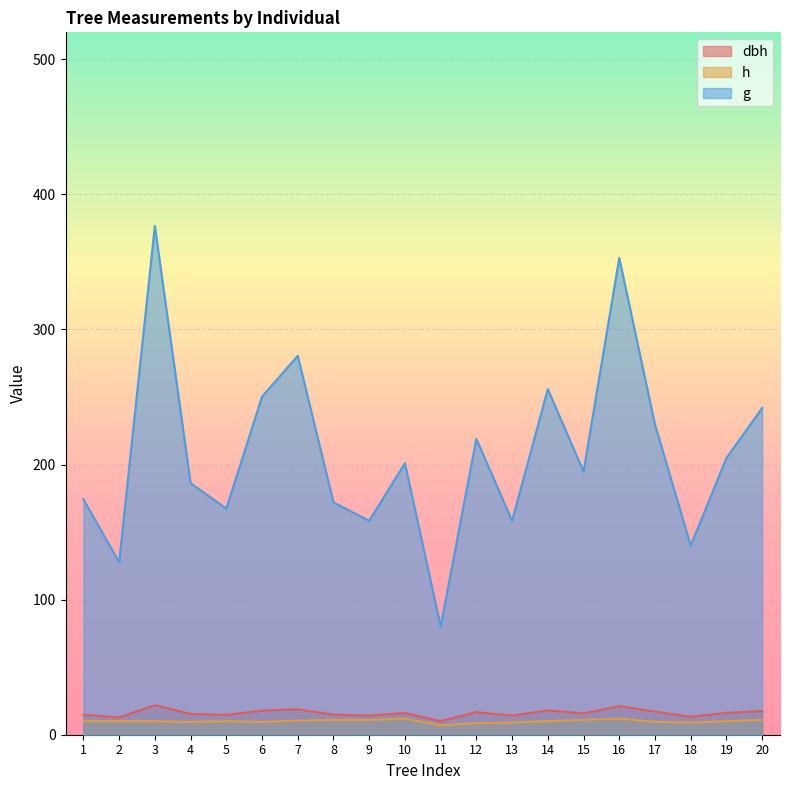

What are all the series names shown in the legend?

dbh, h, g